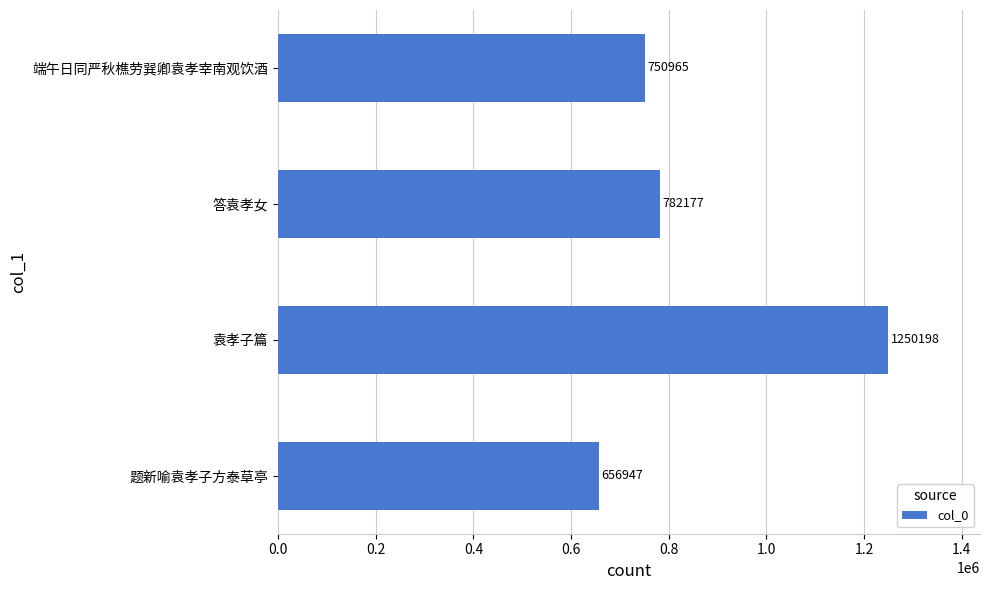

Which label corresponds to the largest value in the chart?

袁孝子篇